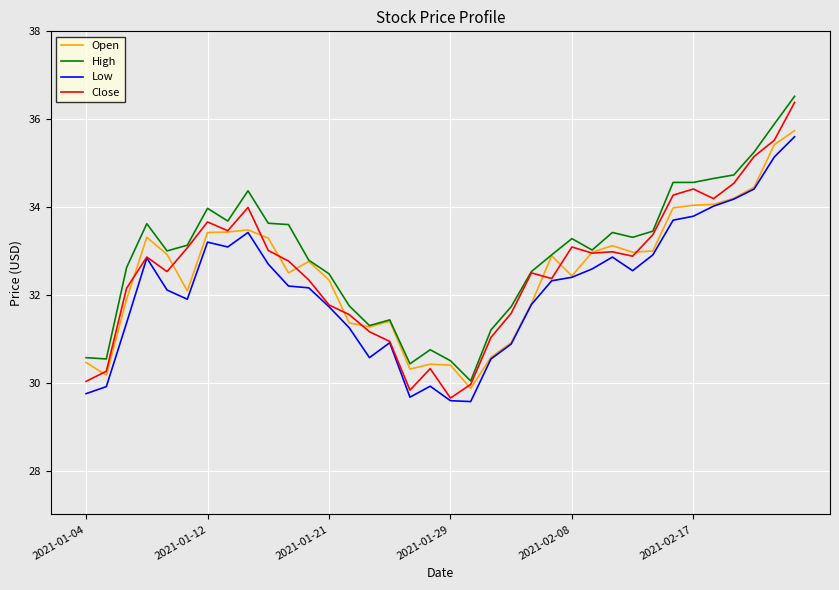

At how many categories does at least one series exceed 36?

1